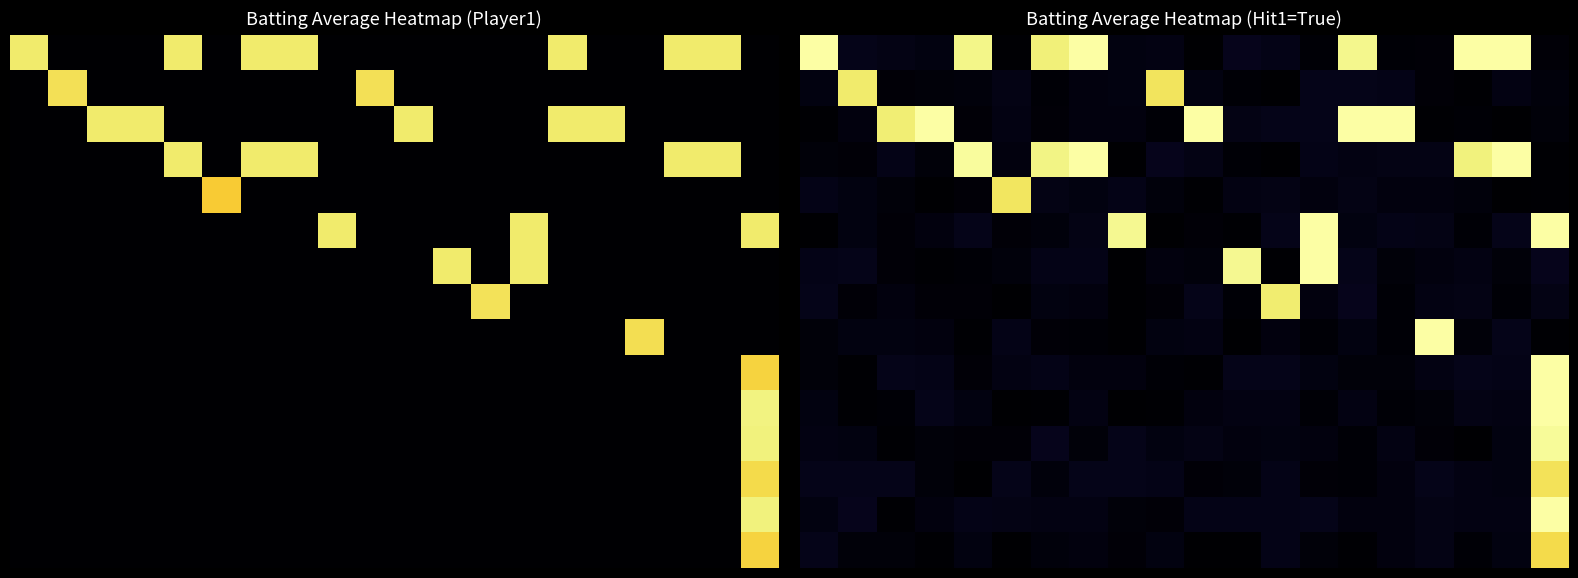

How many data points does each series have?

20